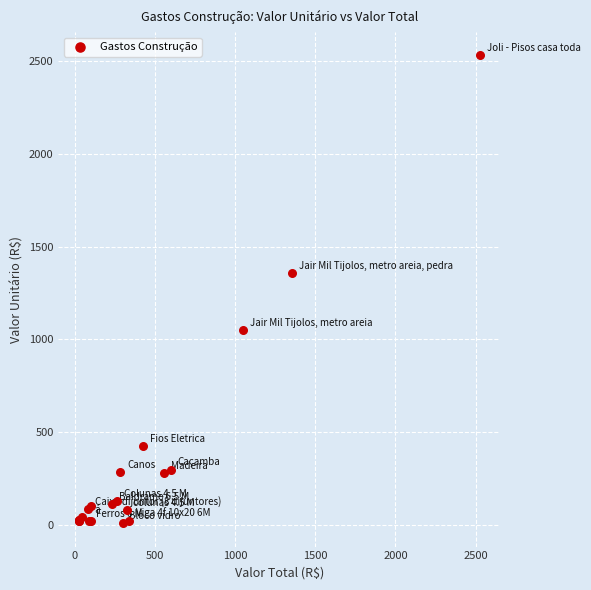

What Y value in the scatter plot is closest to 1269?

1357.0